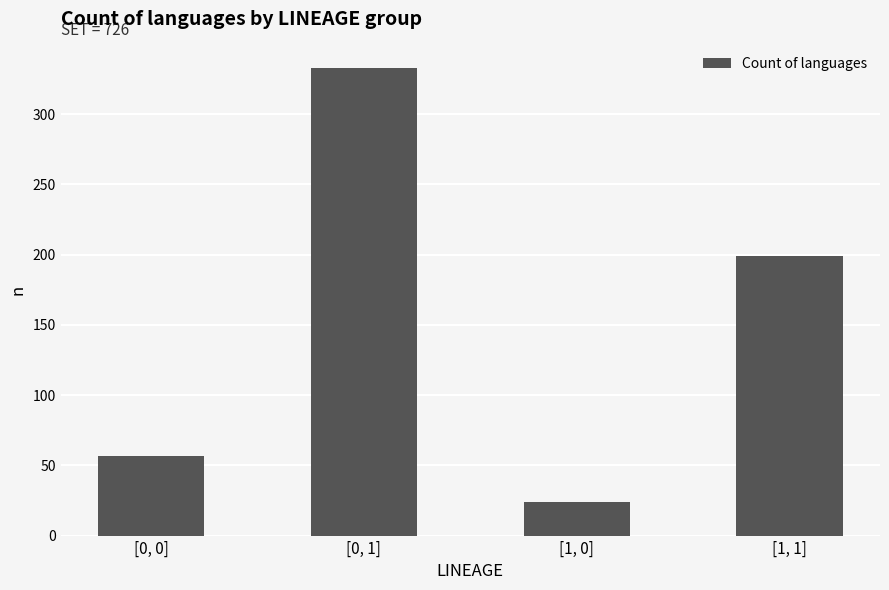

What is the label of the 3rd bar from the right?

[0, 1]